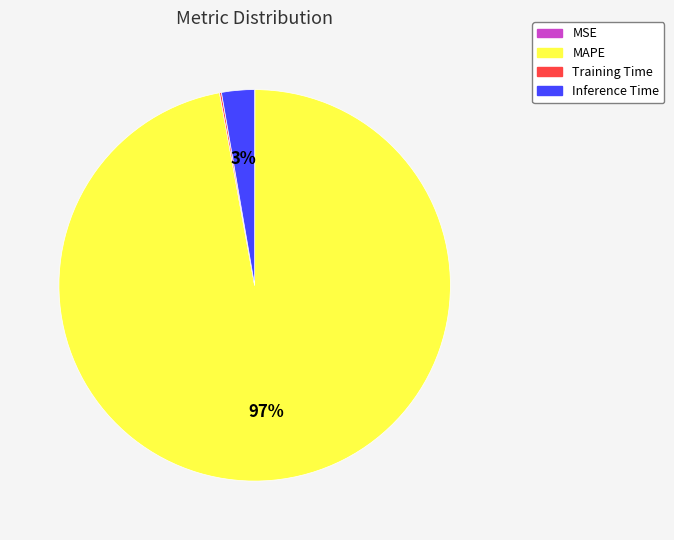

Do MAPE and Inference Time together represent more than half of the pie?

Yes